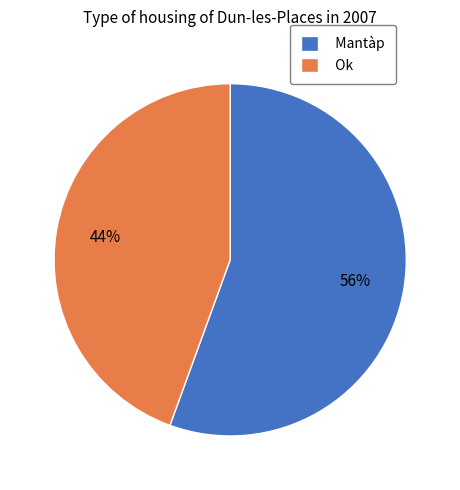

Do Ok and Mantàp together represent more than half of the pie?

Yes